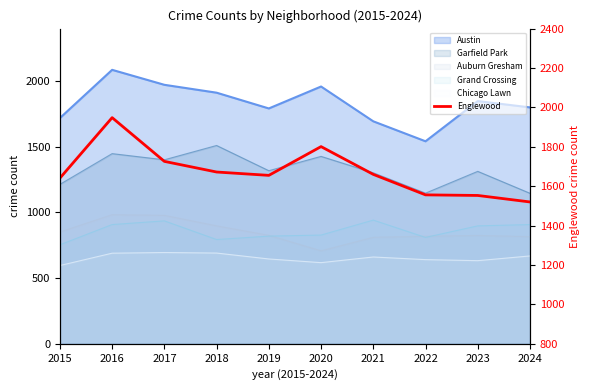

What is the ratio of the value at 2019 to the value at 2022?

1.1